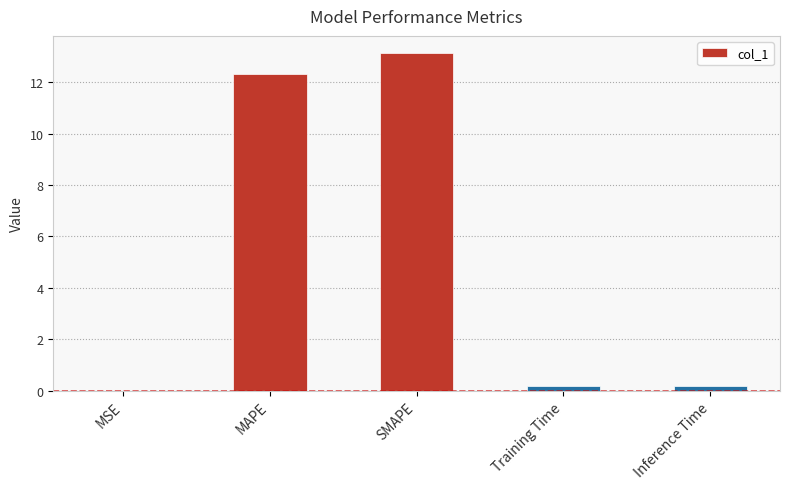

Which label corresponds to the largest value in the chart?

SMAPE